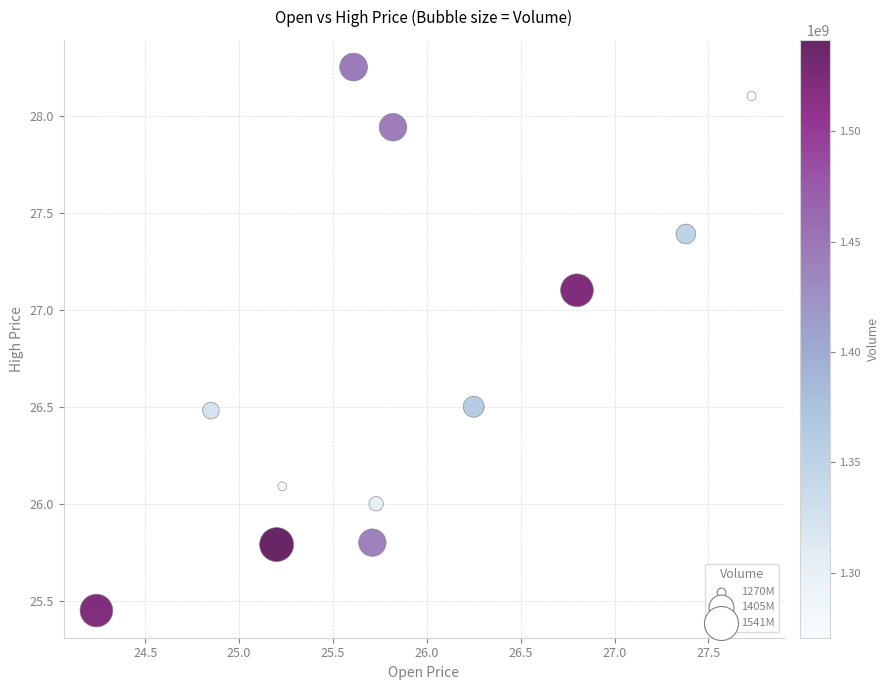

What is the range of X values (max minus min)?

3.5